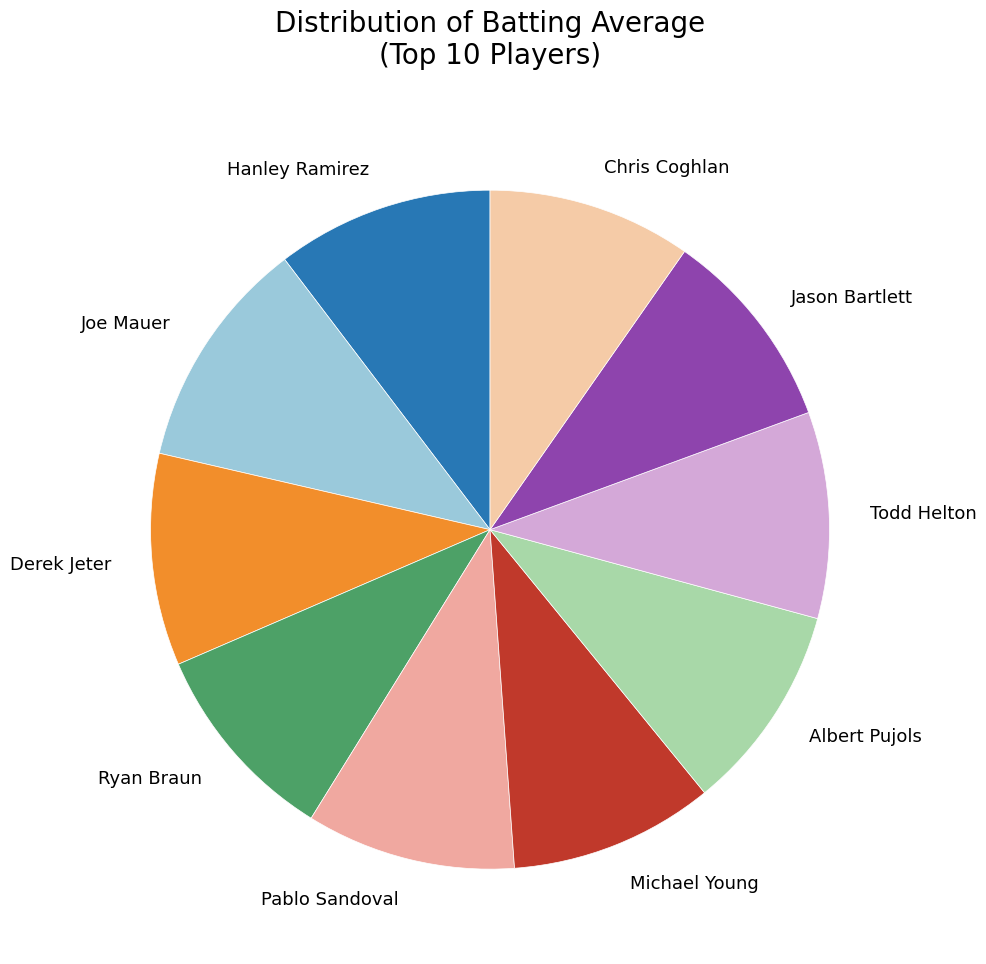

Is the sum of Todd Helton and Hanley Ramirez greater than half?

No